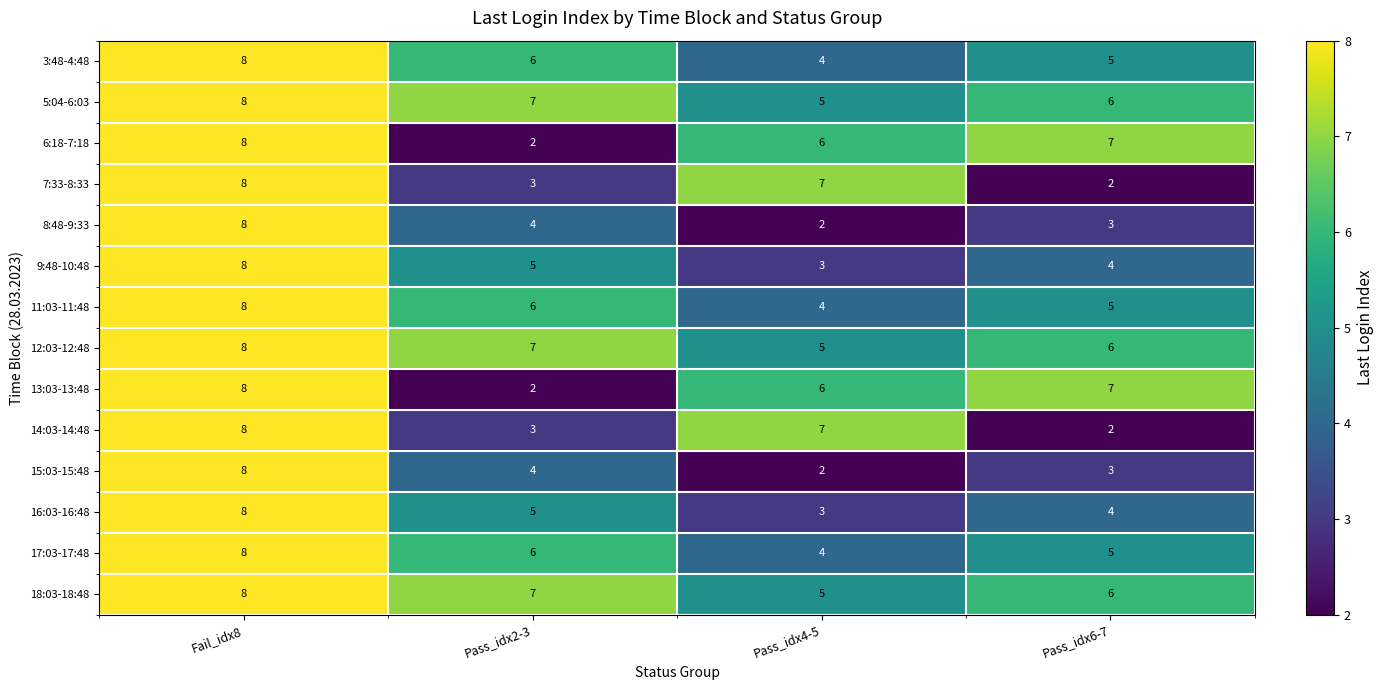

What is the difference between the highest and lowest values at Pass_idx4-5?

5